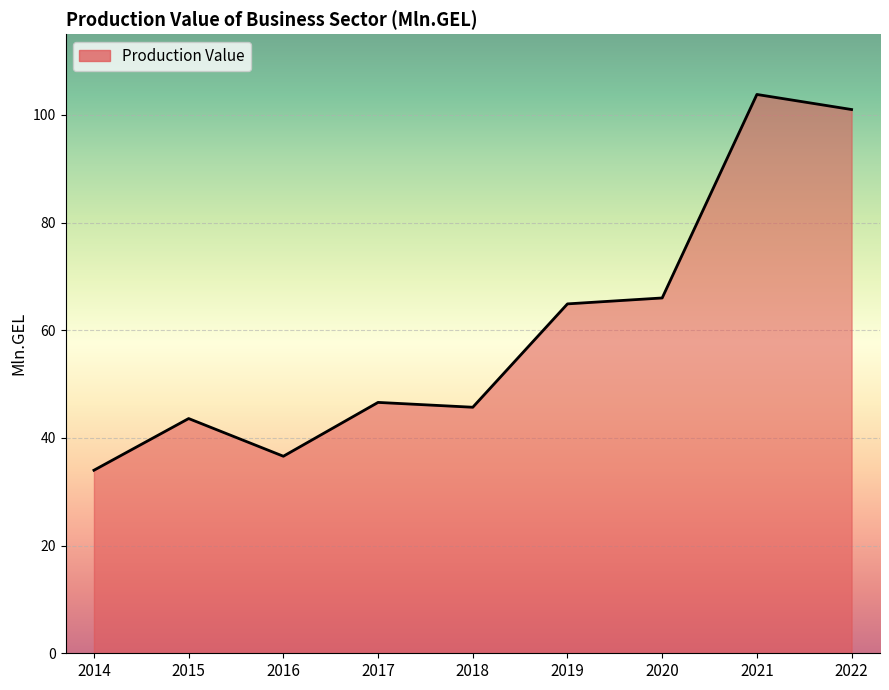

Reading left to right, extract all data points from this chart.

2014=34.0	2015=43.6	2016=36.6	2017=46.6	2018=45.7	2019=64.9	2020=66.0	2021=103.8	2022=101.0